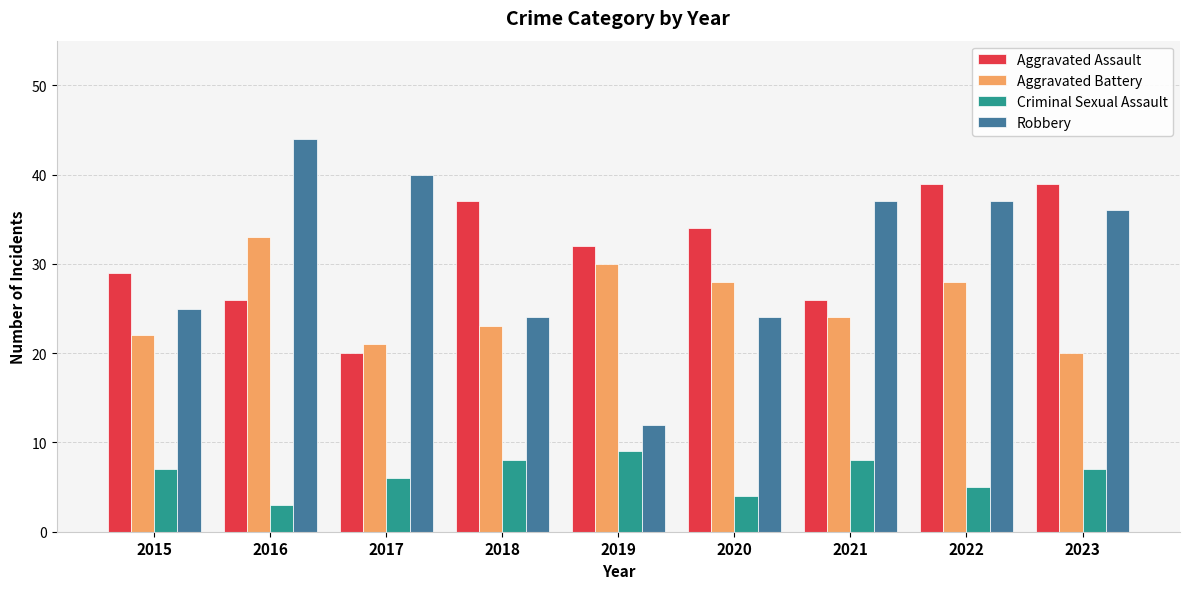

Reading left to right, what are all the values shown in this chart?

Aggravated Assault: 29	26	20	37	32	34	26	39	39
Aggravated Battery: 22	33	21	23	30	28	24	28	20
Criminal Sexual Assault: 7	3	6	8	9	4	8	5	7
Robbery: 25	44	40	24	12	24	37	37	36